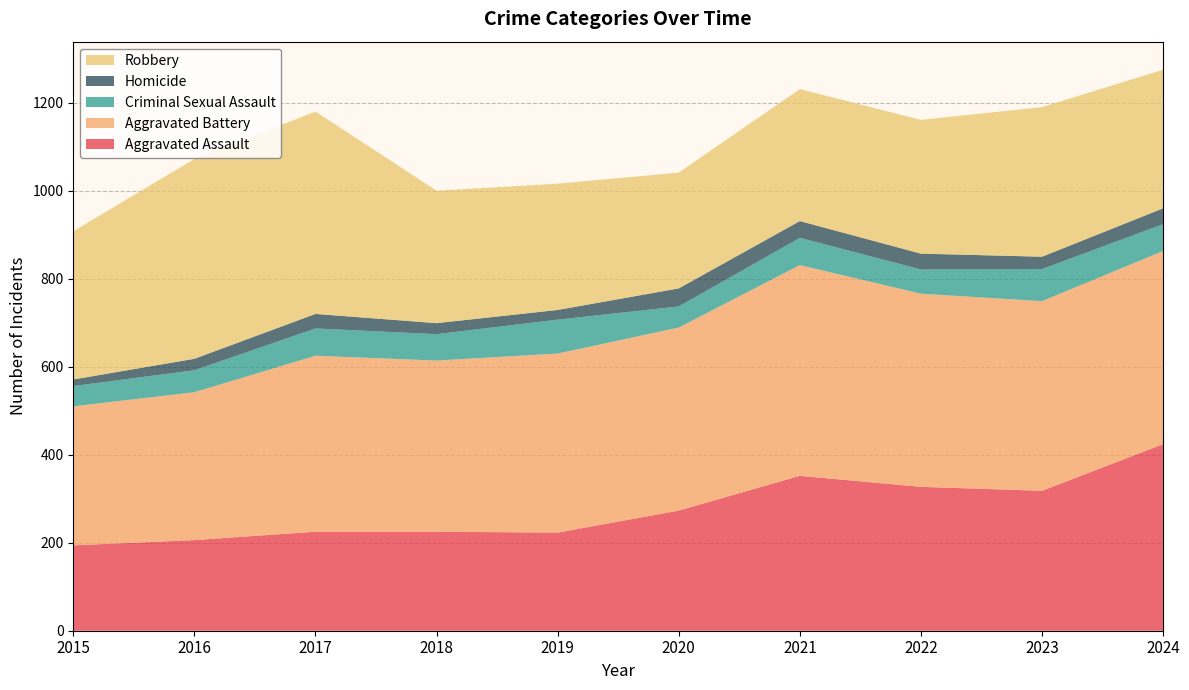

Reading left to right, list all the values displayed in this chart.

Aggravated Assault: 194	206	225	225	223	273	352	327	318	424
Aggravated Battery: 316	336	400	389	407	416	479	439	431	439
Criminal Sexual Assault: 46	50	62	60	77	48	62	55	73	61
Homicide: 15	26	33	25	22	41	38	36	28	36
Robbery: 337	454	460	301	287	263	300	304	340	315